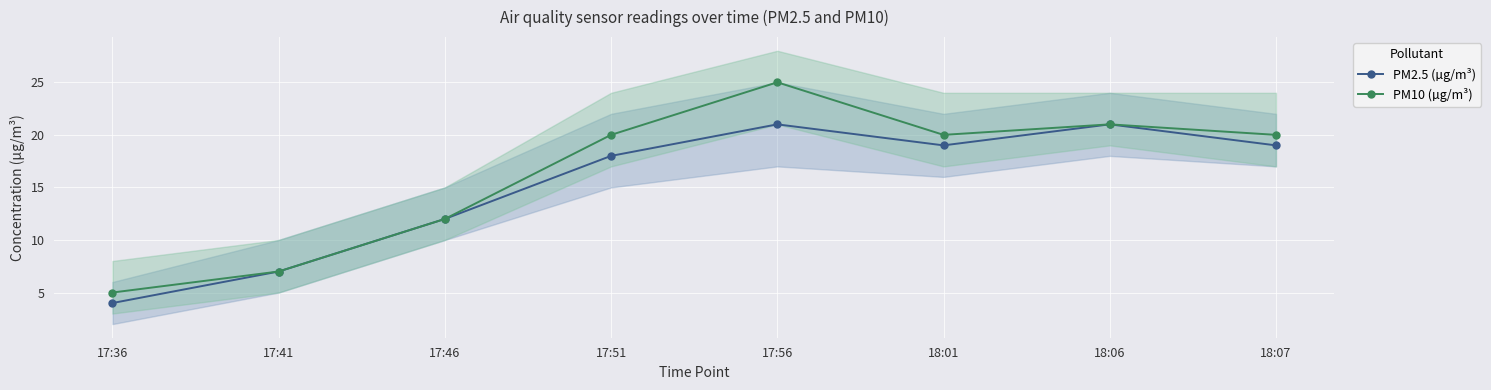

At which category is the sum across all series the highest?

17:56